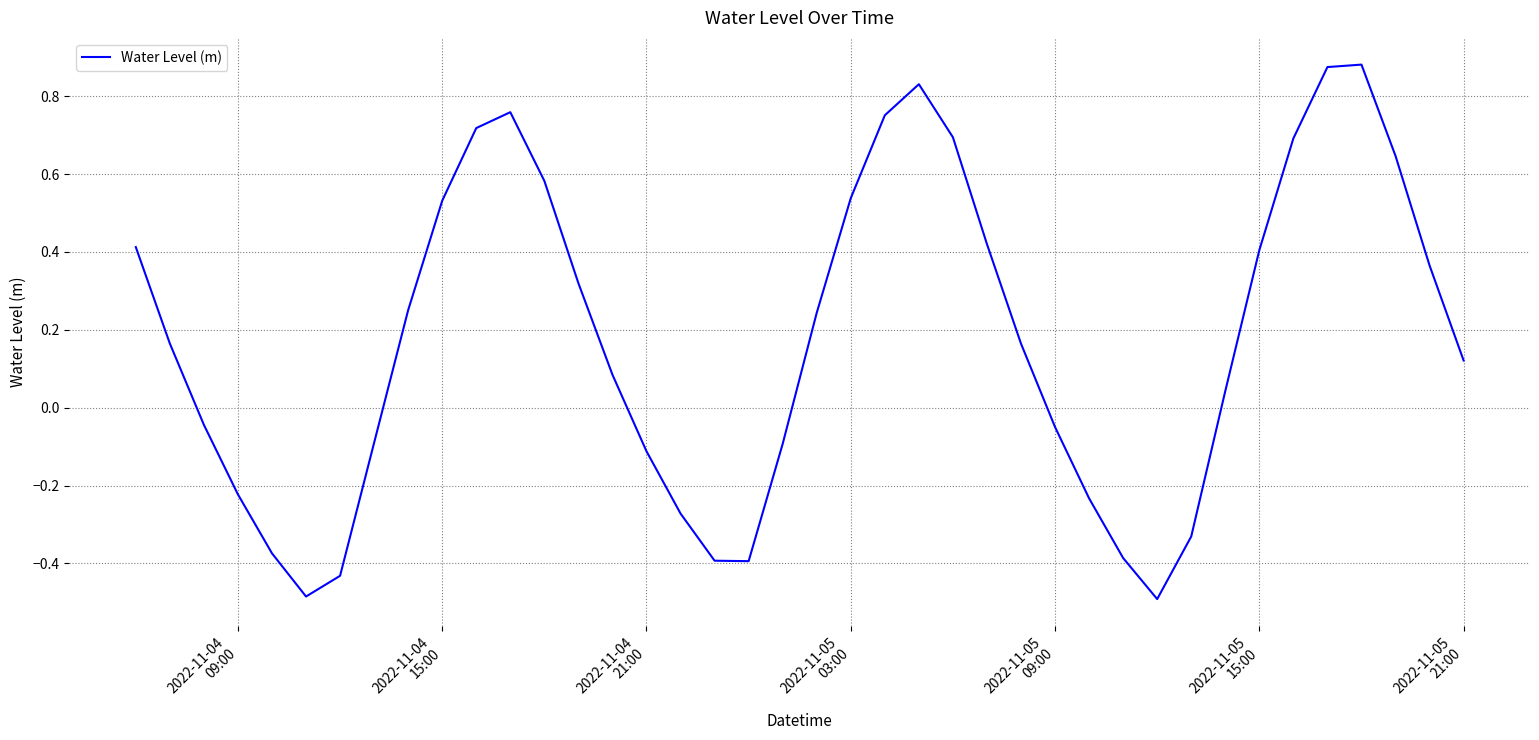

Reading left to right, list all the values displayed in this chart.

0.4	0.2	-0.0	-0.2	-0.4	-0.5	-0.4	-0.1	0.3	0.5	0.7	0.8	0.6	0.3	0.1	-0.1	-0.3	-0.4	-0.4	-0.1	0.2	0.5	0.8	0.8	0.7	0.4	0.2	-0.0	-0.2	-0.4	-0.5	-0.3	0.0	0.4	0.7	0.9	0.9	0.6	0.4	0.1